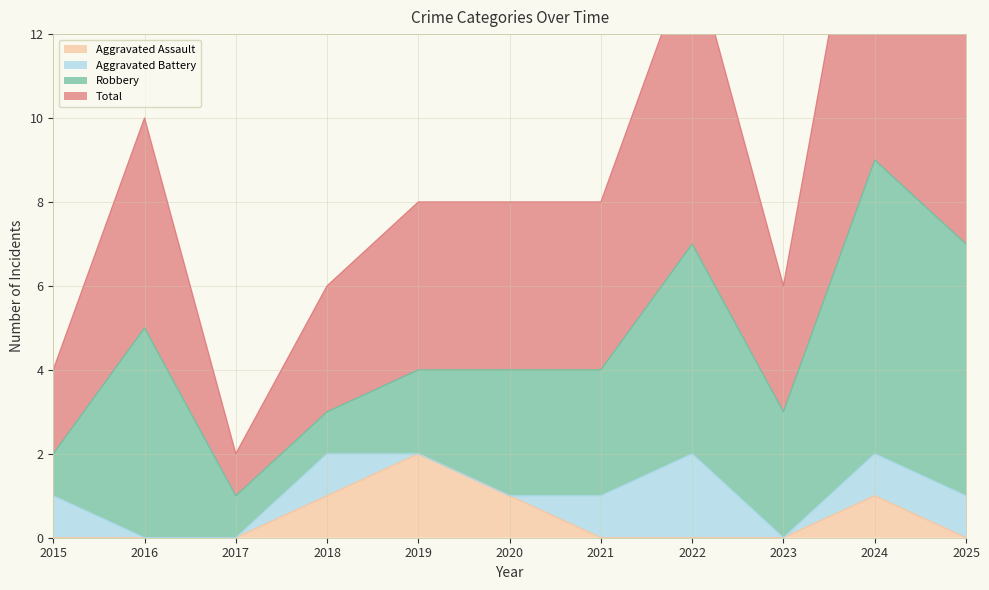

Is it true that Total equals 1 at 2022?

False